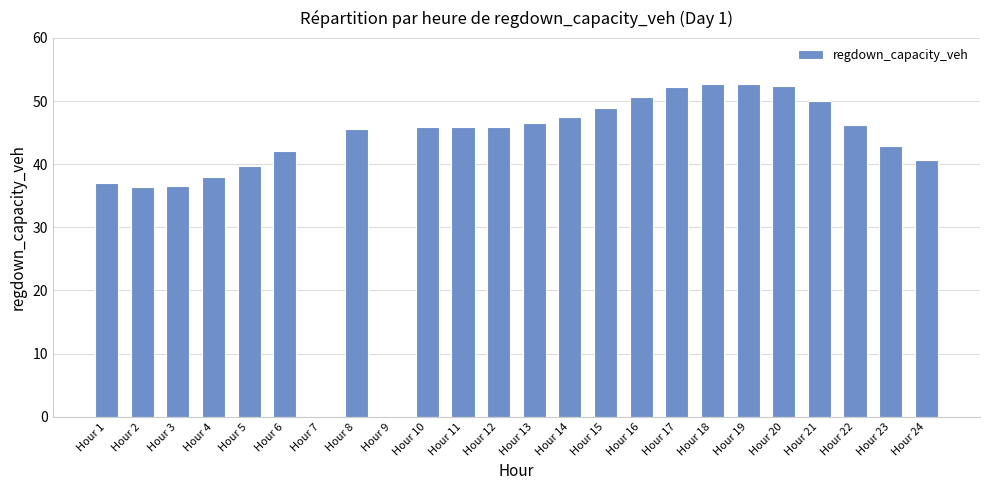

What is the change in value from Hour 10 to Hour 22?

+0.3